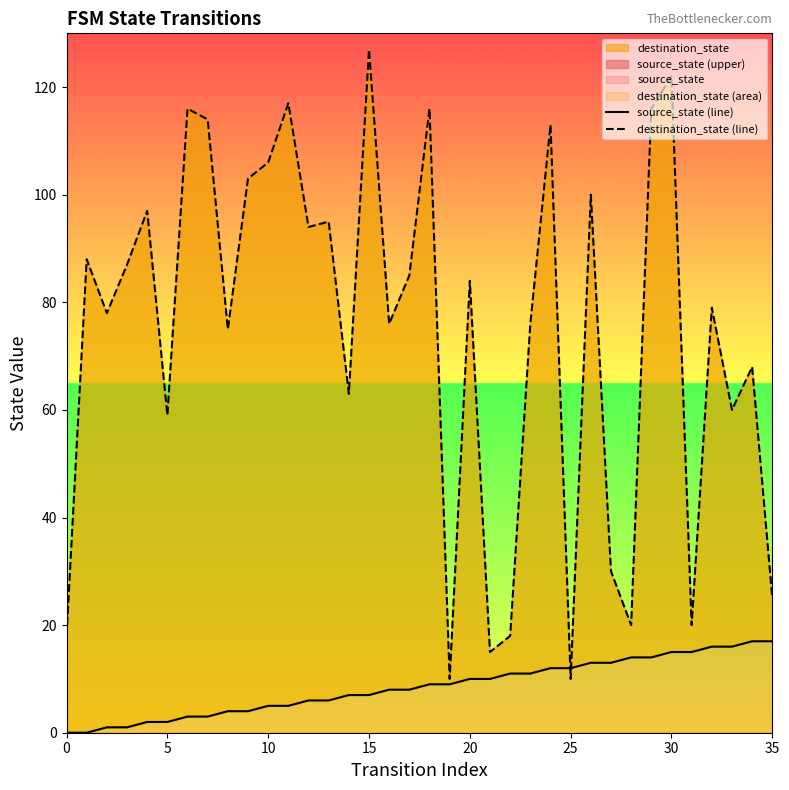

How many times do destination_state (line) and source_state (line) cross each other?

2